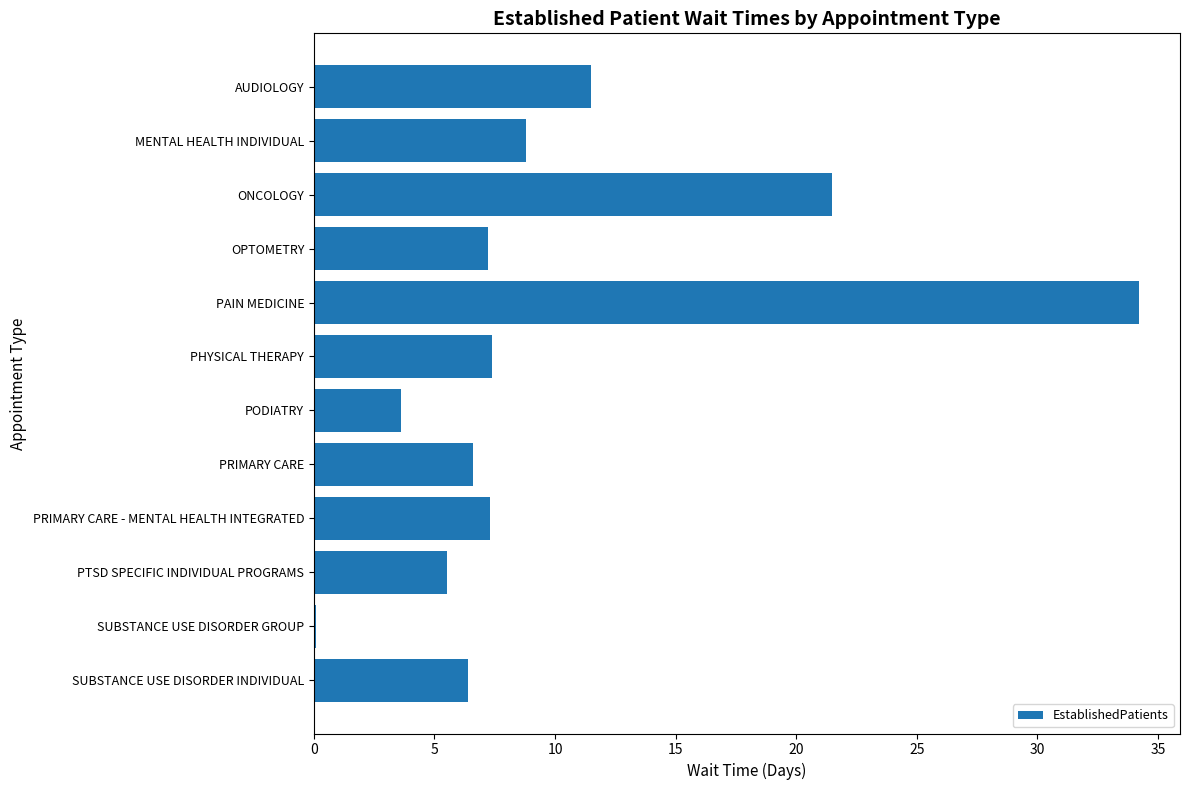

What is the sum of the values at PTSD SPECIFIC INDIVIDUAL PROGRAMS and PAIN MEDICINE?

39.7